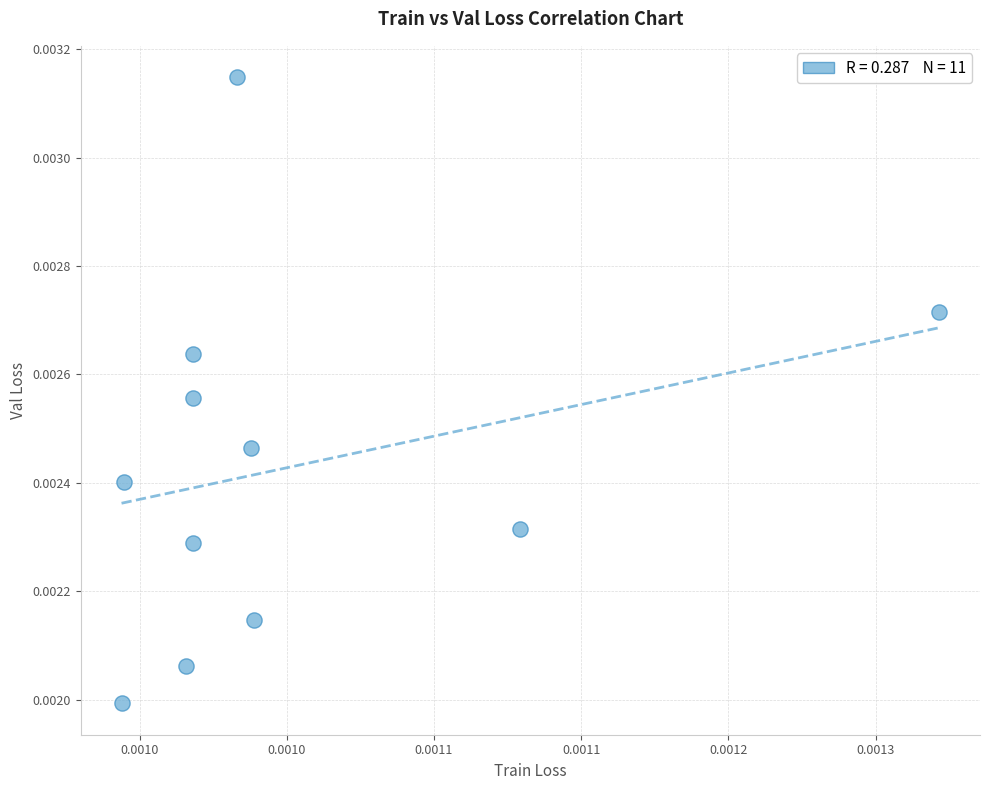

How many points are shown in the scatter plot?

11